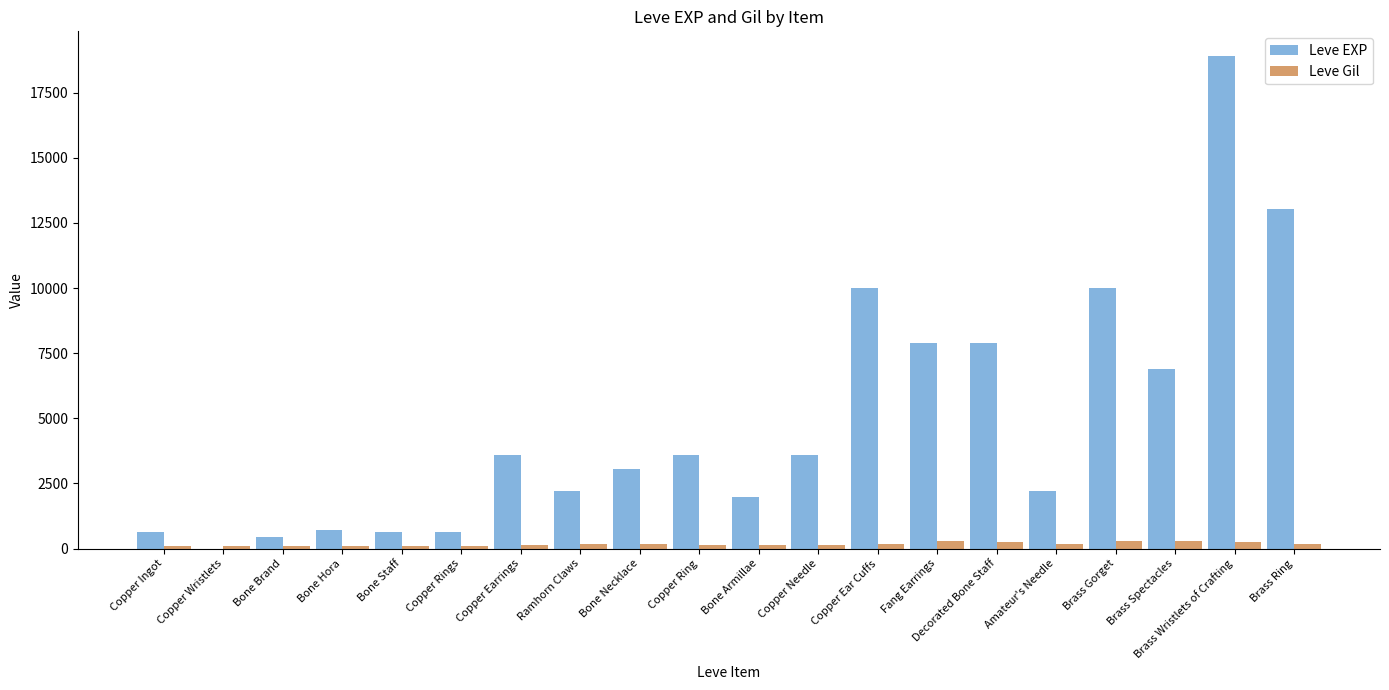

Between Bone Staff and Brass Gorget, which series saw the biggest shift?

Leve EXP